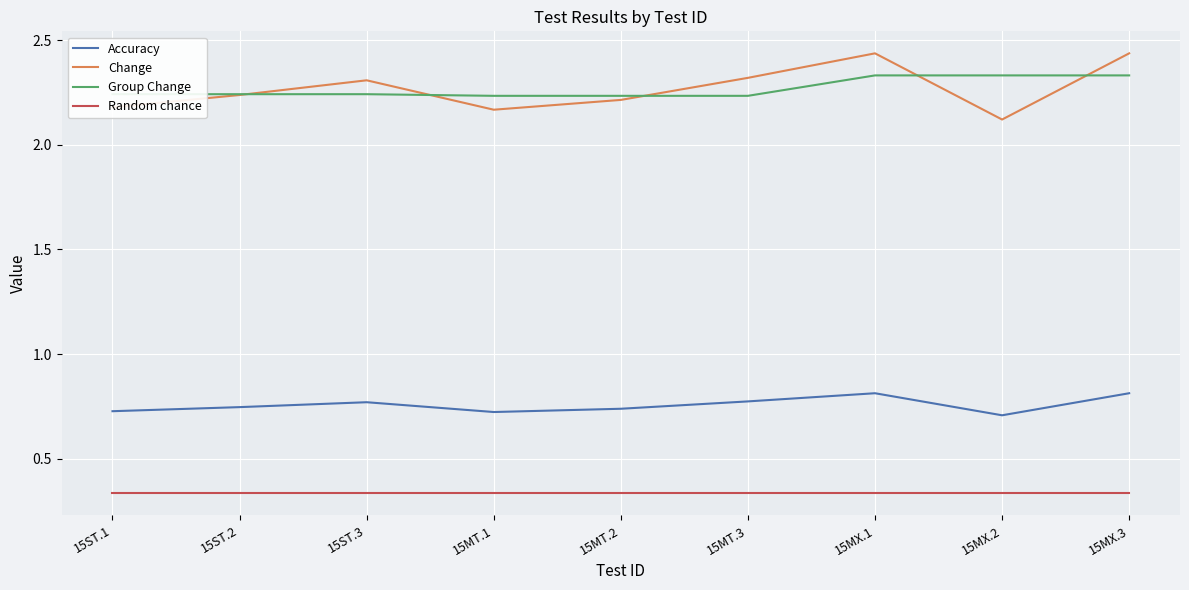

True or false: Change and Accuracy intersect in this chart.

False